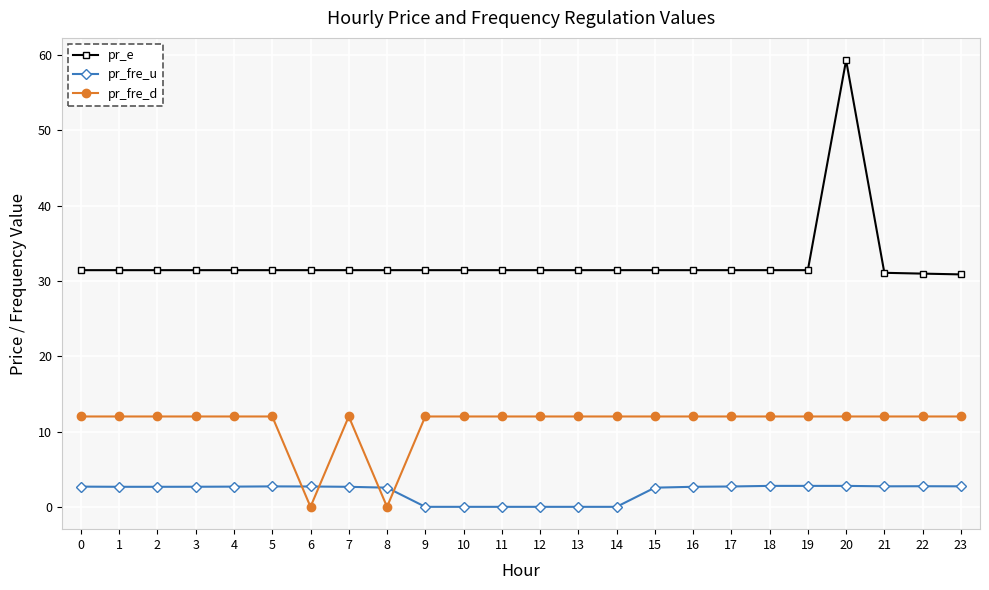

At how many categories does at least one series exceed 5?

24